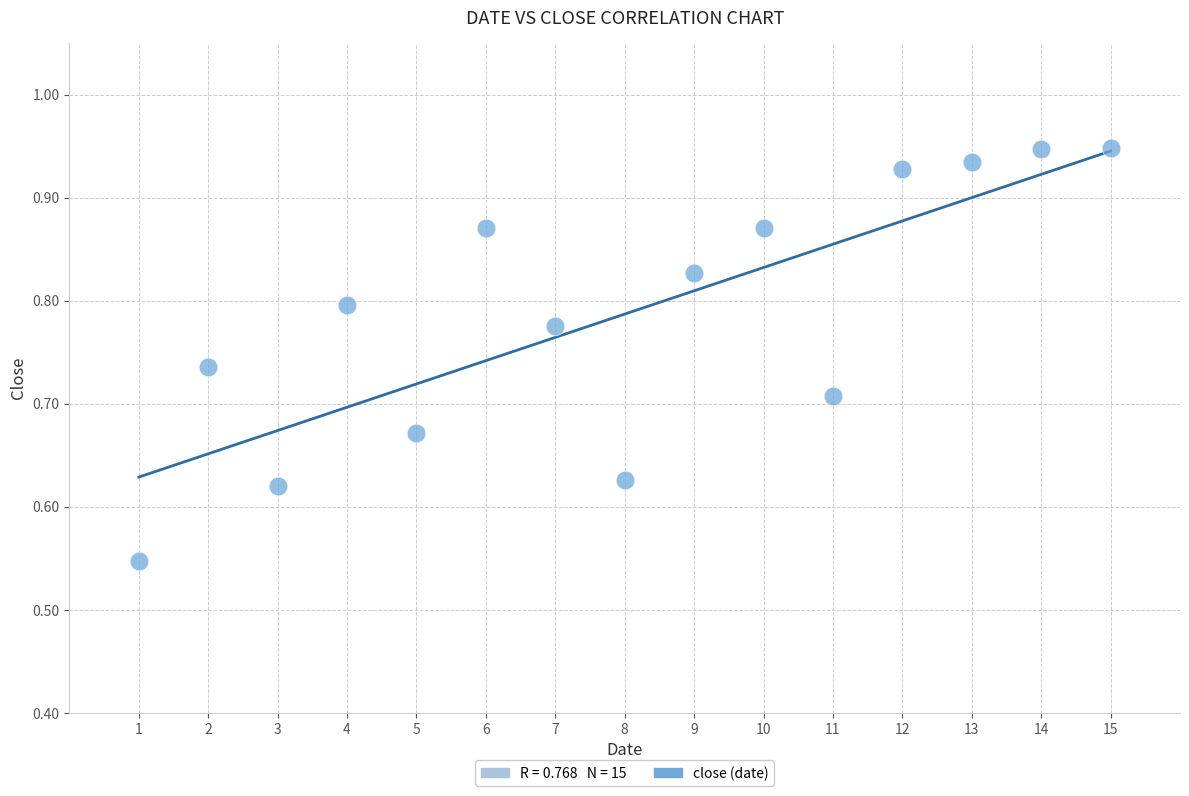

What is the range of Y values (max minus min)?

0.4